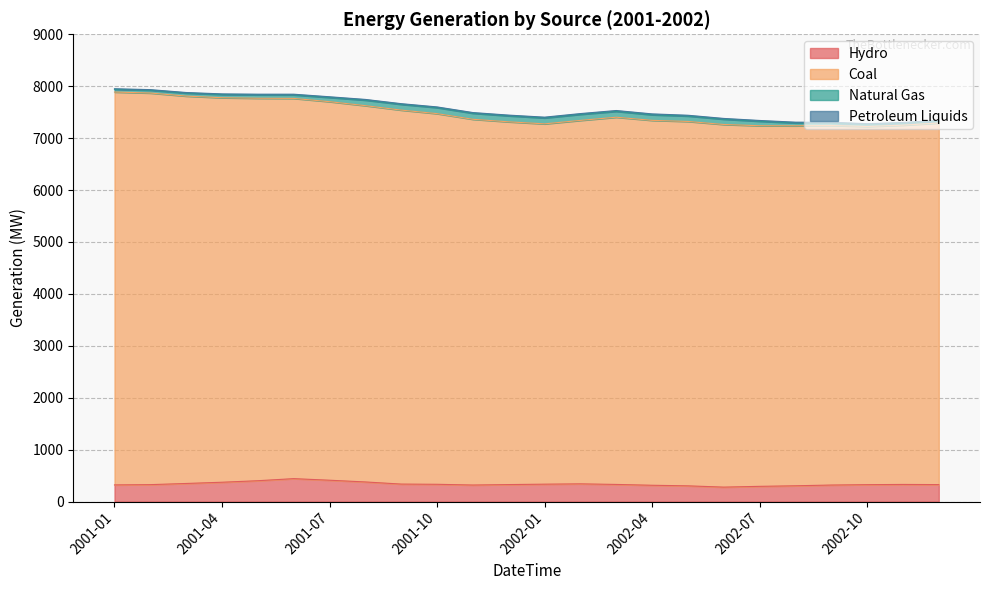

How many interior local valleys does the Coal series have?

3